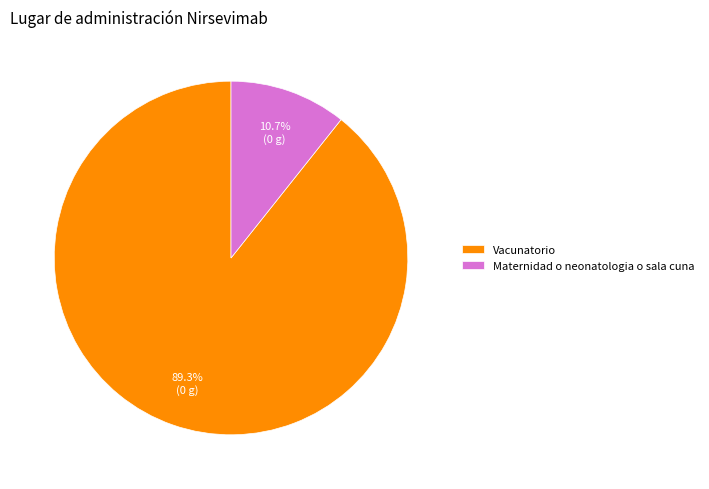

What is the largest slice in the pie chart?

Vacunatorio